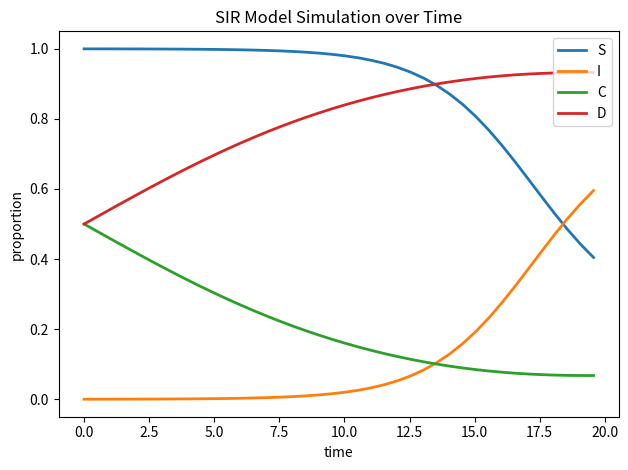

True or false: D and I cross at least once.

False